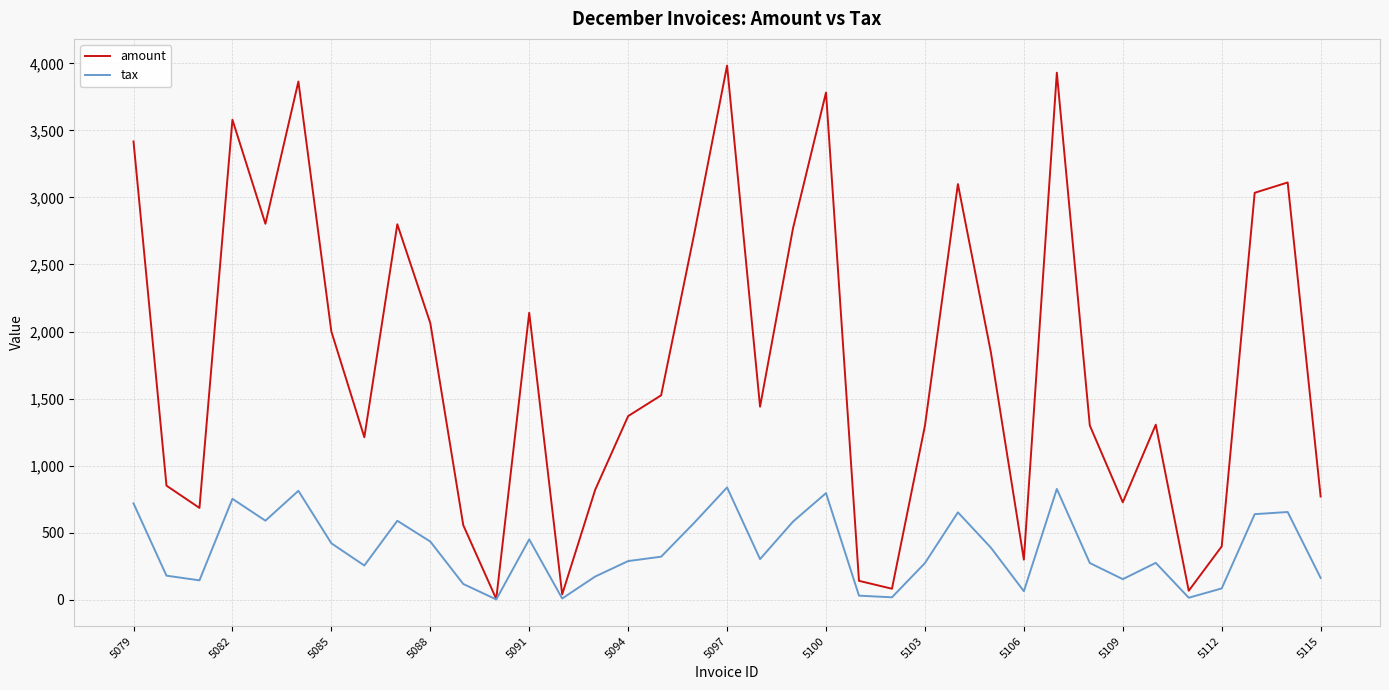

Which series has the largest range (max minus min)?

amount